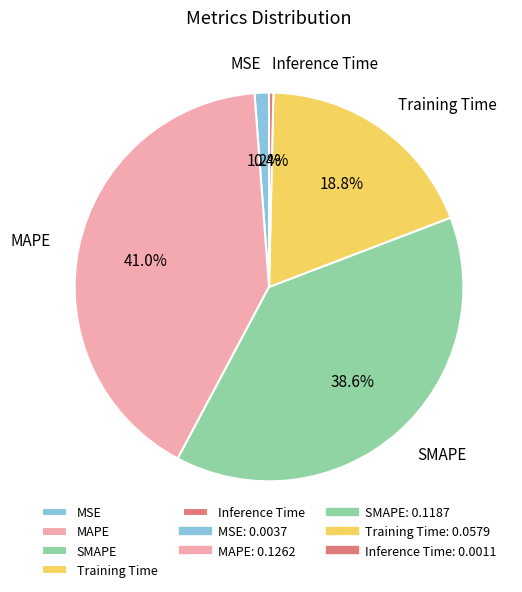

Count the number of slices in the pie.

5